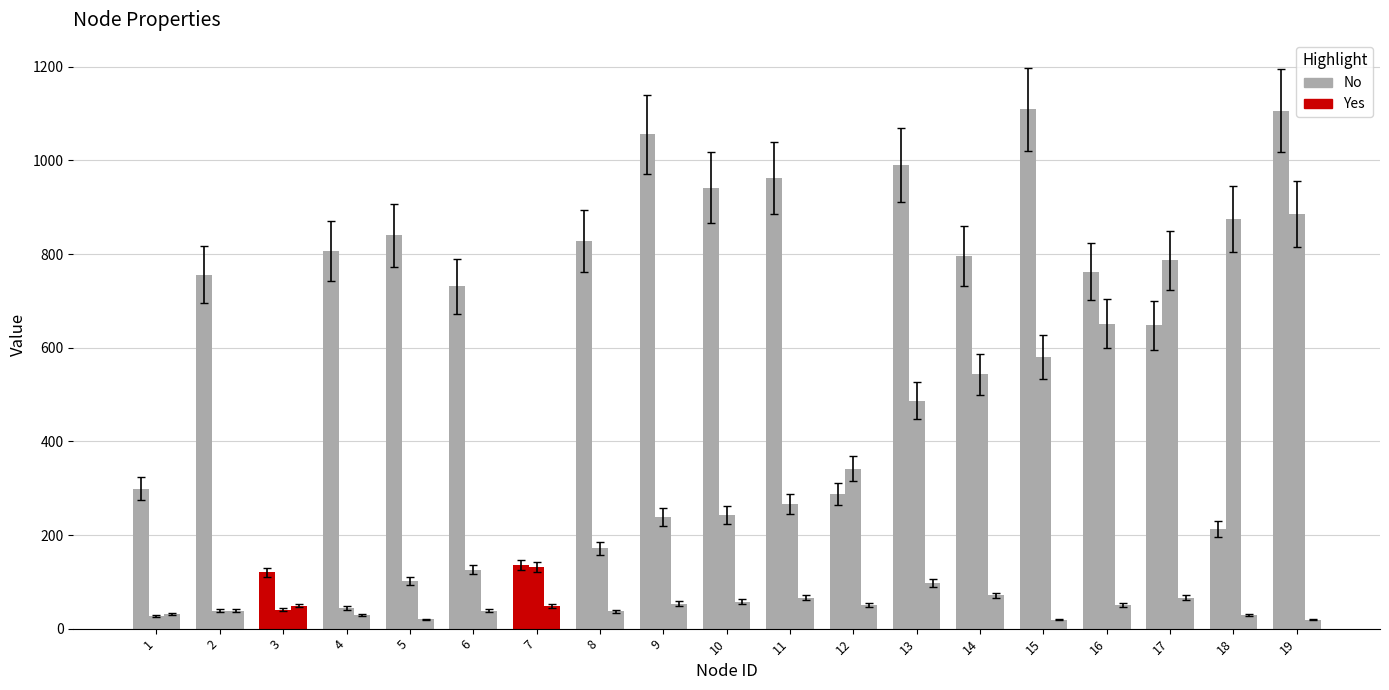

What is the spread (max minus min) of values at 5?

820.0